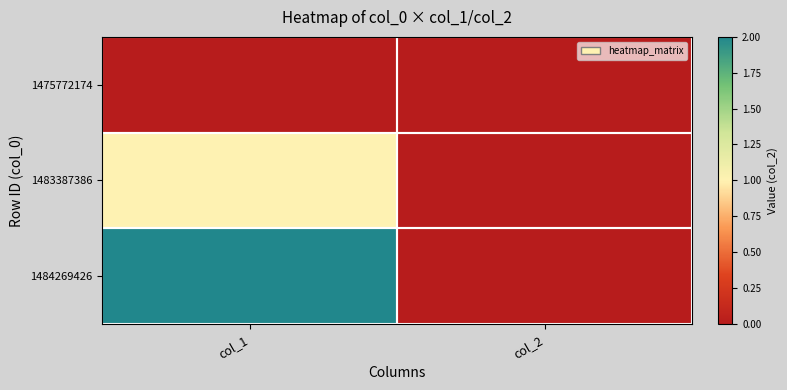

Reading right to left, what are all the values shown in this chart?

1475772174: col_2=0	col_1=0
1483387386: col_2=0	col_1=1
1484269426: col_2=0	col_1=2